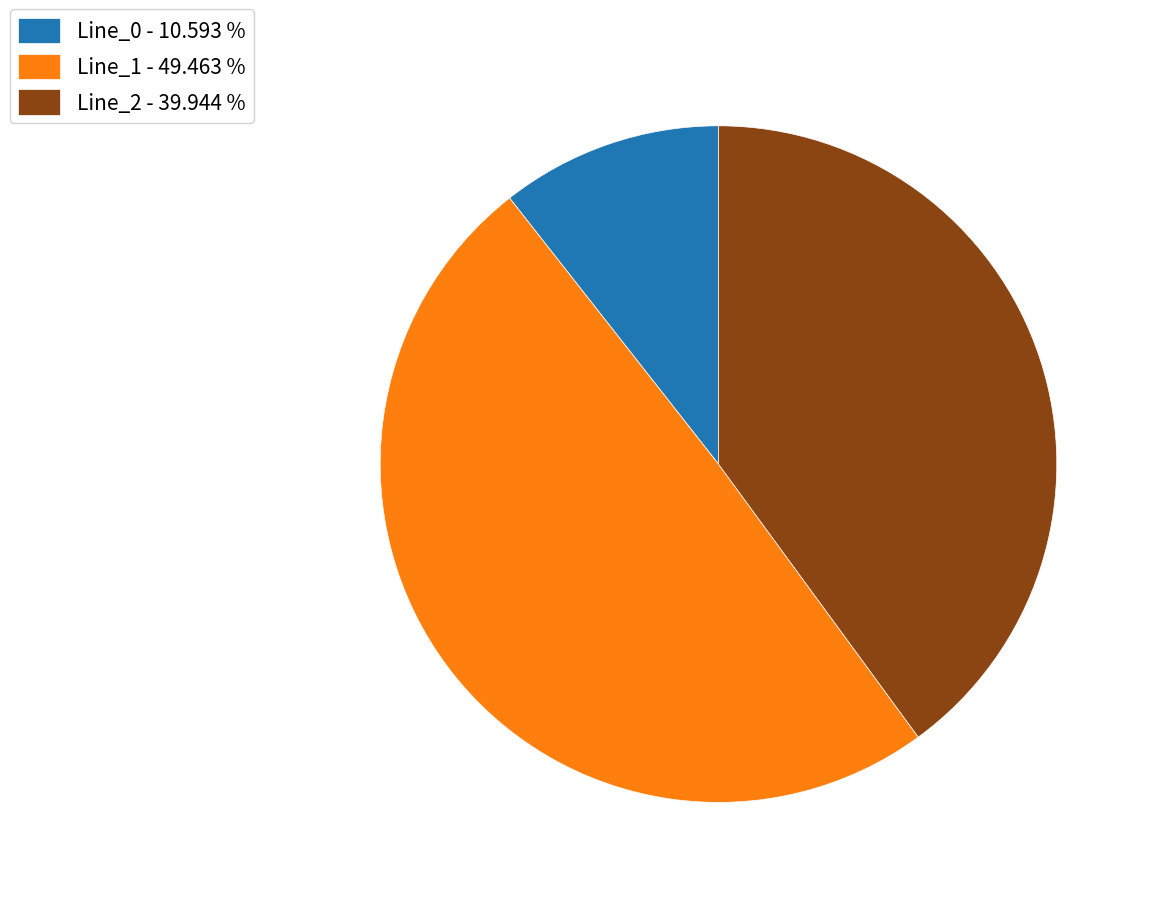

Is the sum of Line_0 - 10.593 % and Line_1 - 49.463 % greater than half?

Yes